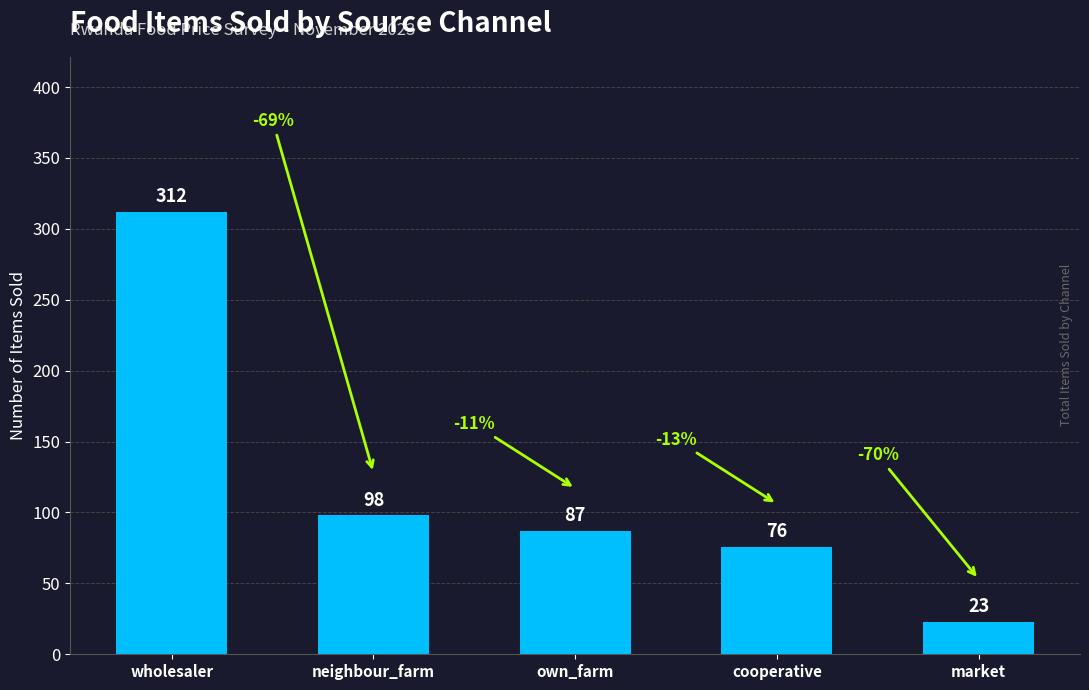

List the labels in order of value, smallest first.

market, cooperative, own_farm, neighbour_farm, wholesaler